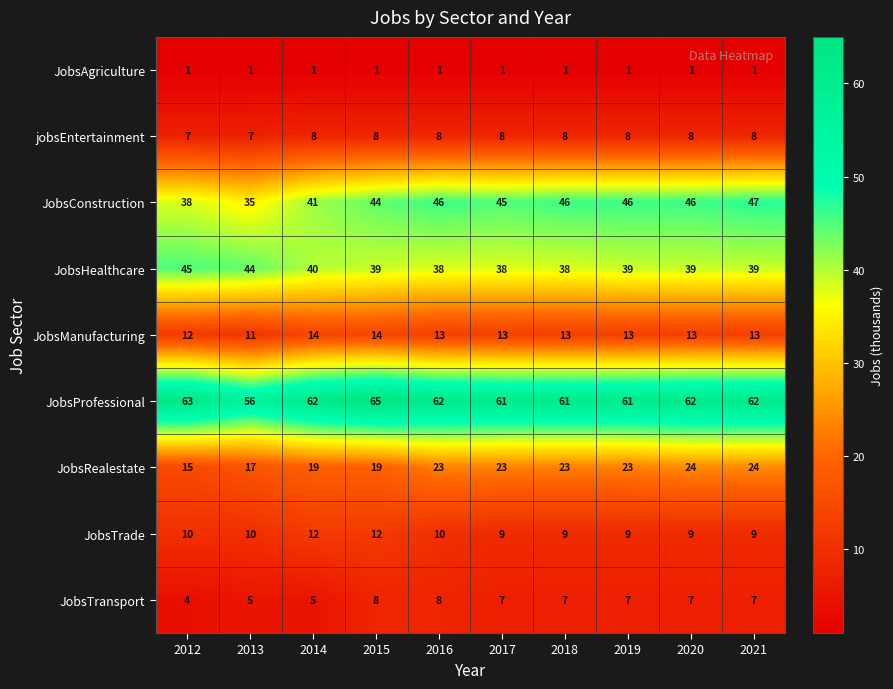

What is the difference between the highest and lowest values at 2015?

64